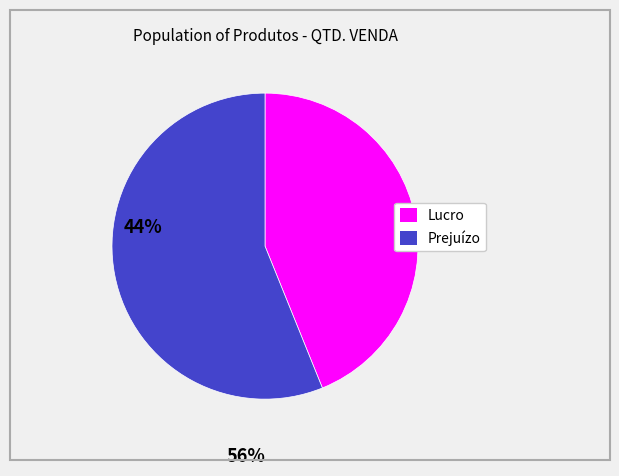

Does any single category account for the majority?

Yes